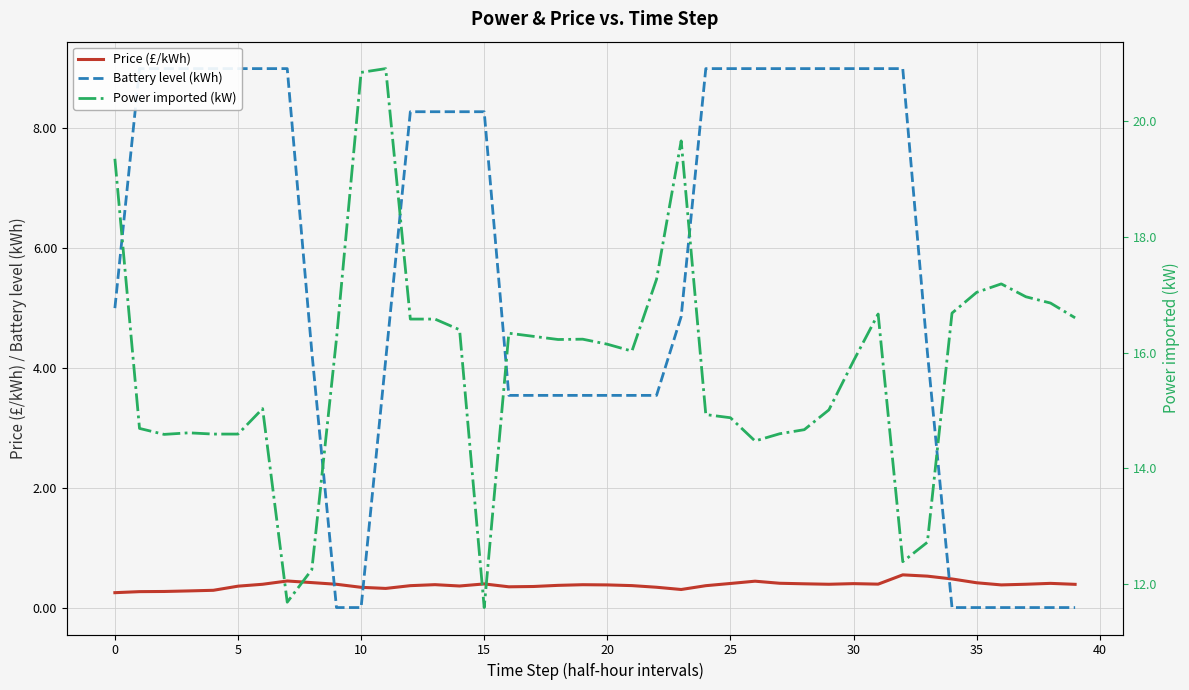

How many times do Battery level (kWh) and Price (£/kWh) cross each other?

3